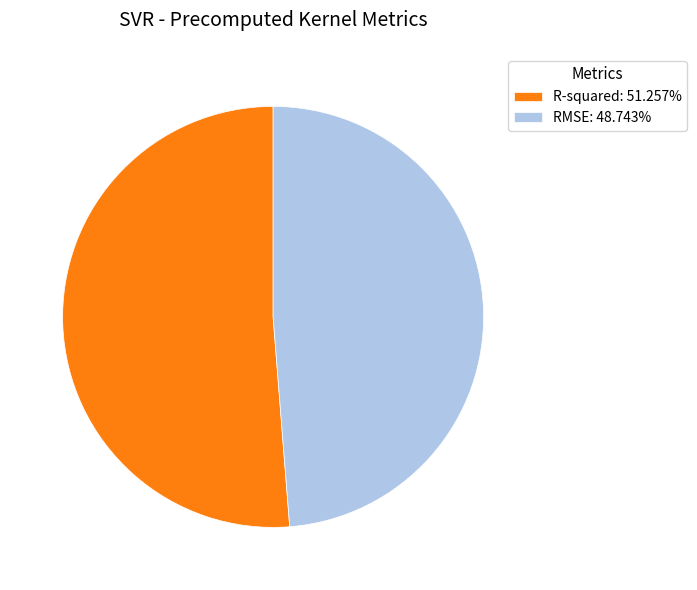

Is the sum of RMSE: 48.743% and R-squared: 51.257% greater than half?

Yes